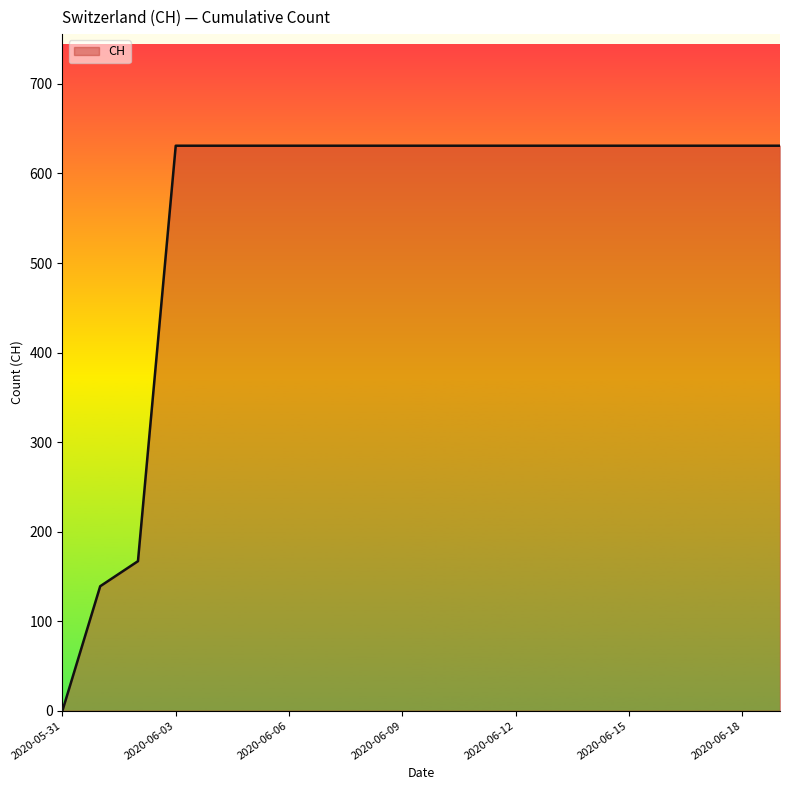

What is the average value?

552